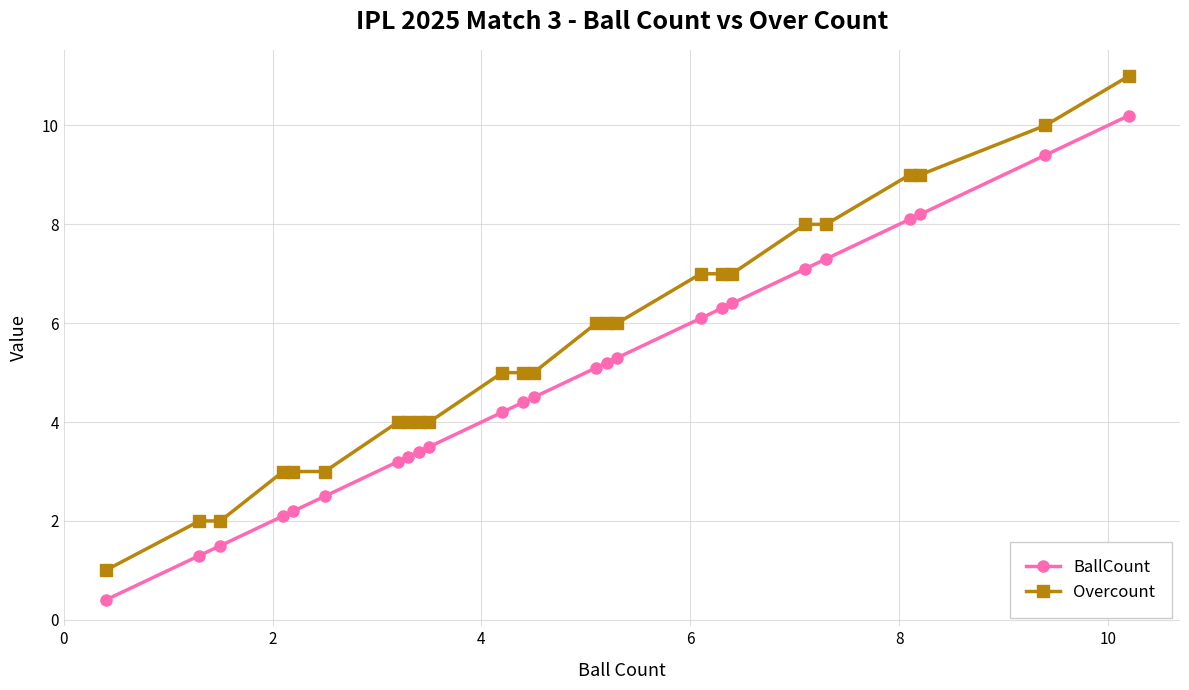

How many series are shown in this chart?

2